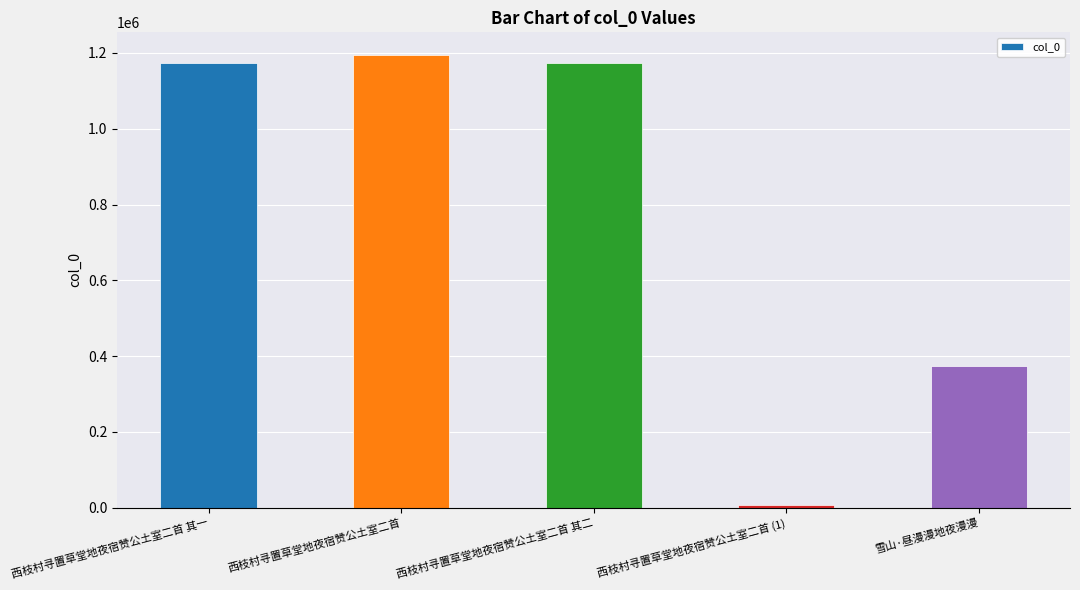

Which label corresponds to the smallest value in the chart?

西枝村寻置草堂地夜宿赞公土室二首 (1)